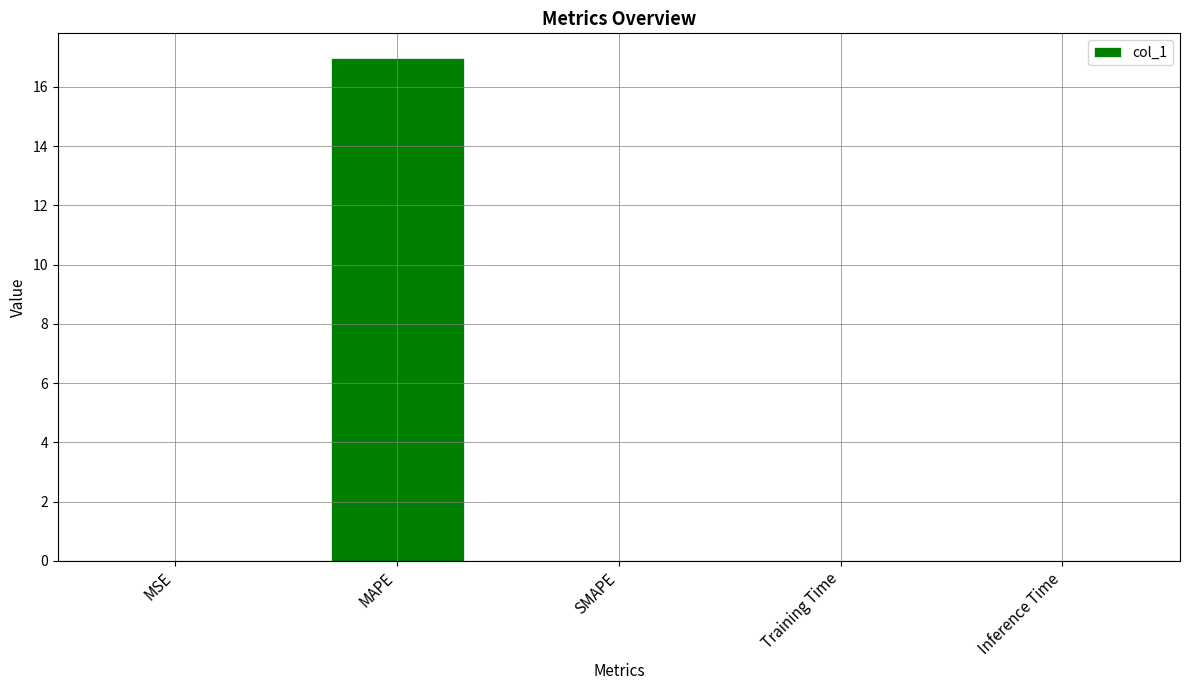

How many distinct data groups are displayed?

1